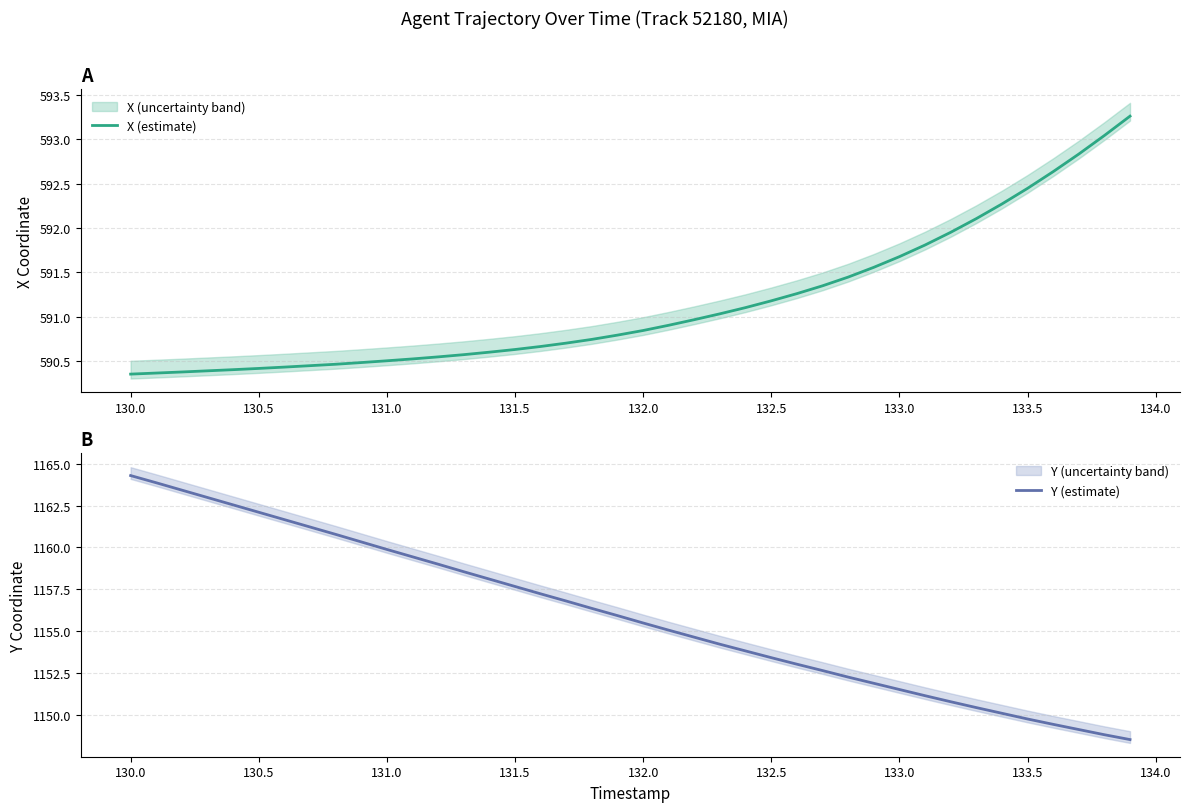

What is the minimum value for Y (estimate)?

1148.5